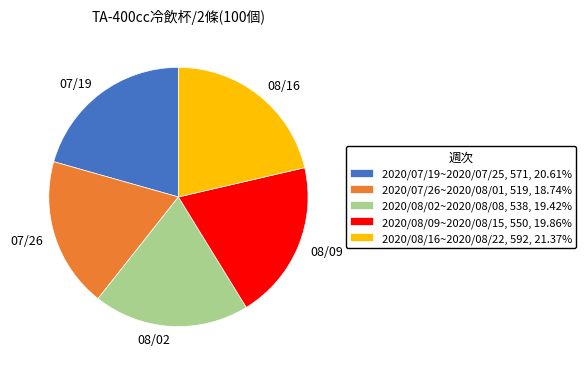

True or false: 2020/07/26~2020/08/01 accounts for 26% of the total.

False